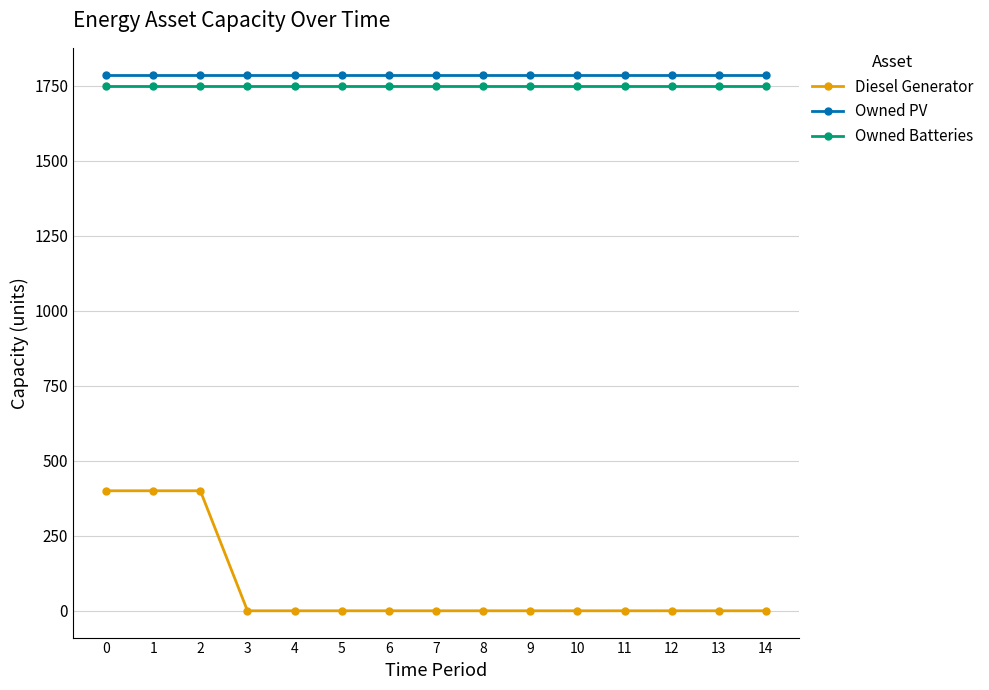

Which series has the largest total across all categories?

Owned PV